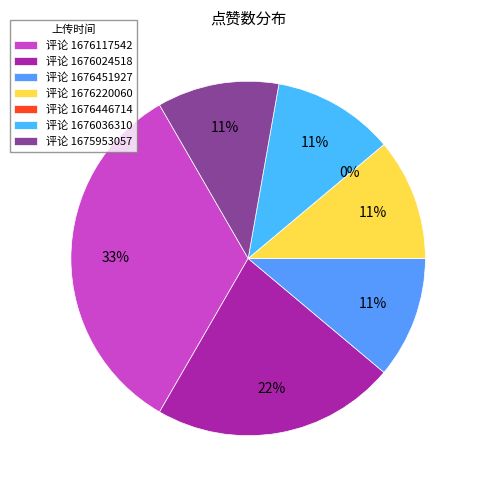

Is 1676220060 the majority of the pie?

No